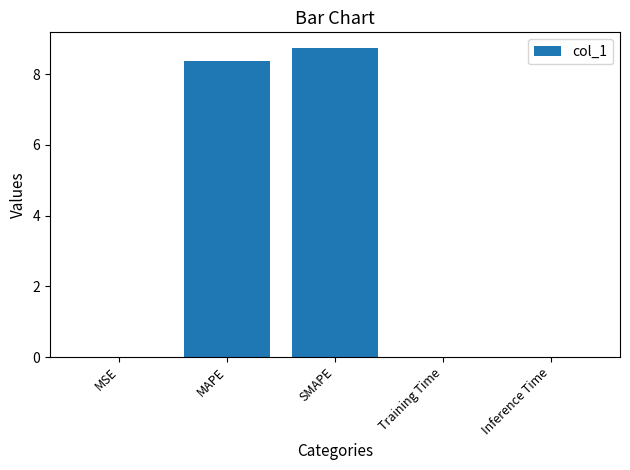

What is the average value?

3.4